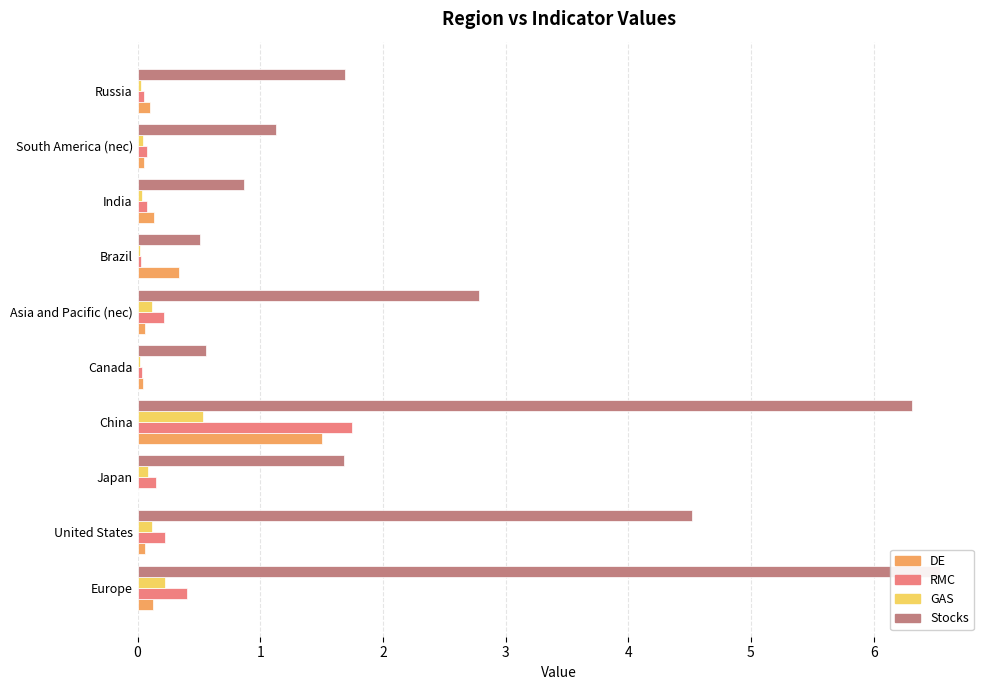

What is the average value of the GAS series?

0.1